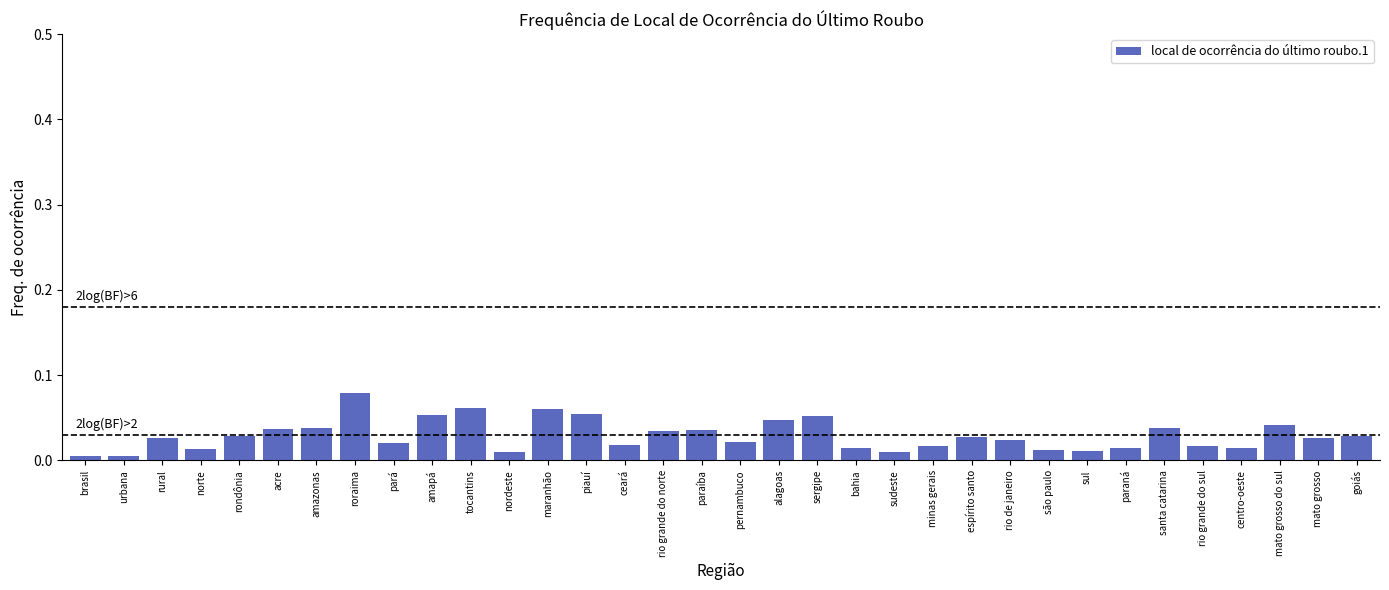

Between mato grosso and bahia, which is larger?

mato grosso